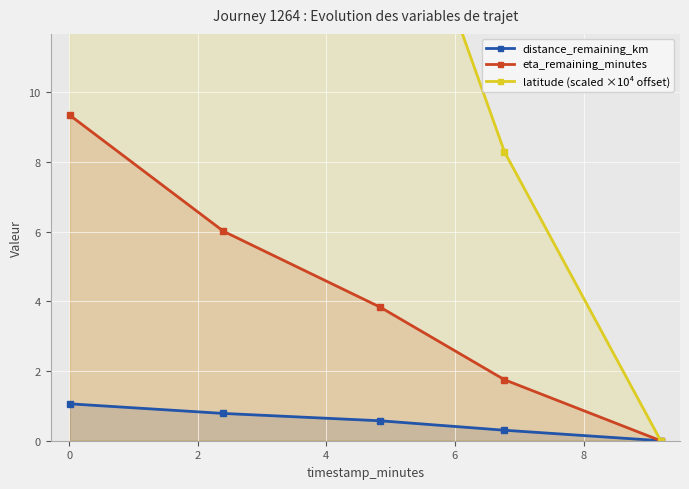

What is the value of the distance_remaining_km point at the 4th from the left?

0.3